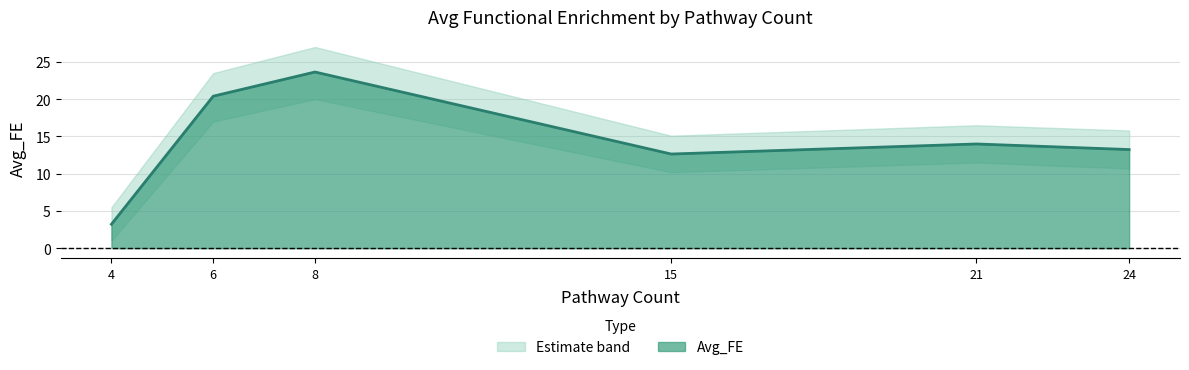

True or false: Avg_FE has a value of 18.9 at 24.

False